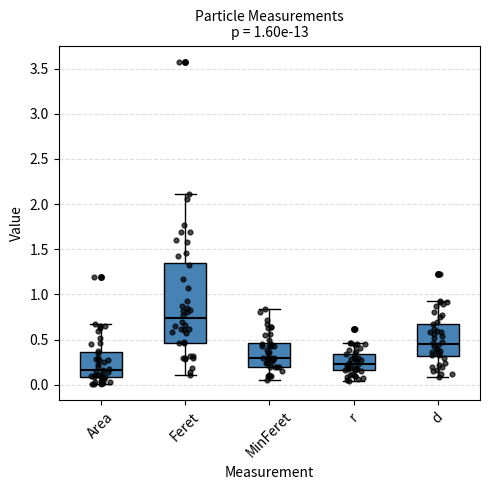

Which box has the highest median line?

Feret